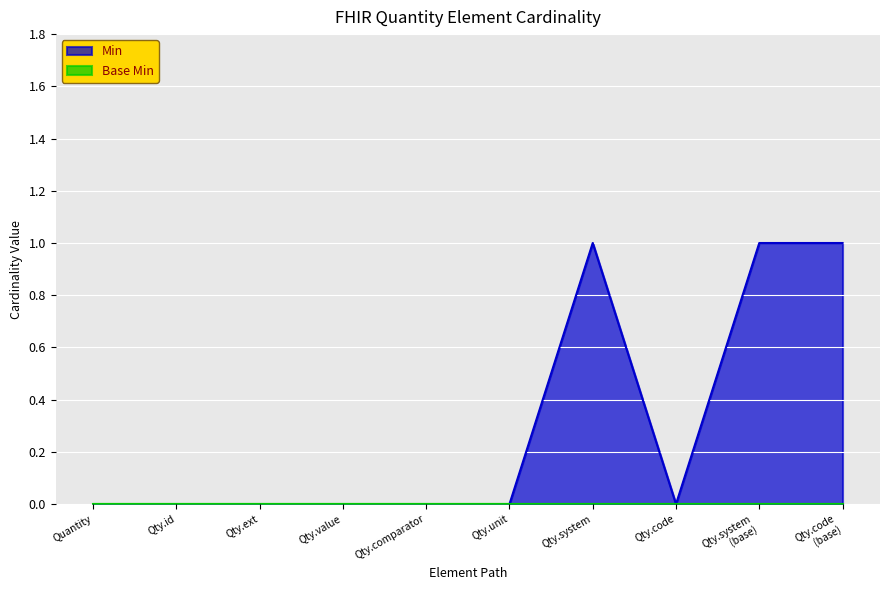

Reading left to right, transcribe all the data shown in this chart.

0	0	0	0	0	0	1	0	1	1